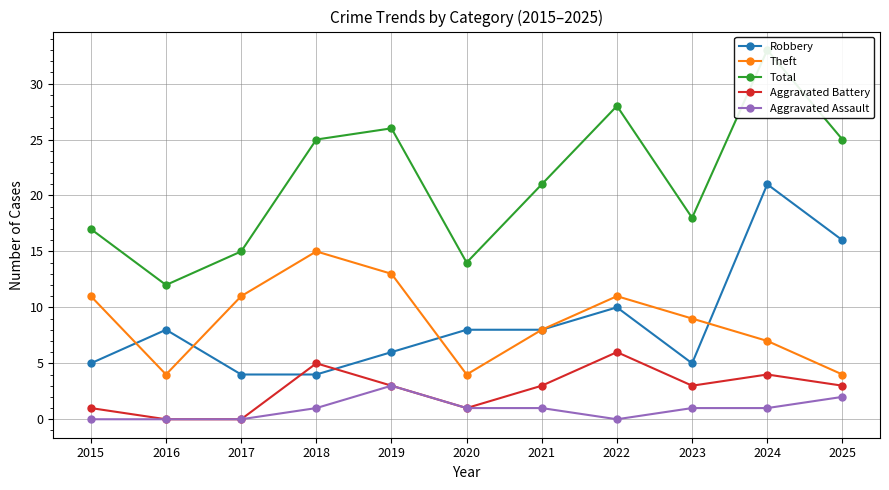

True or false: Total and Robbery cross at least once.

False